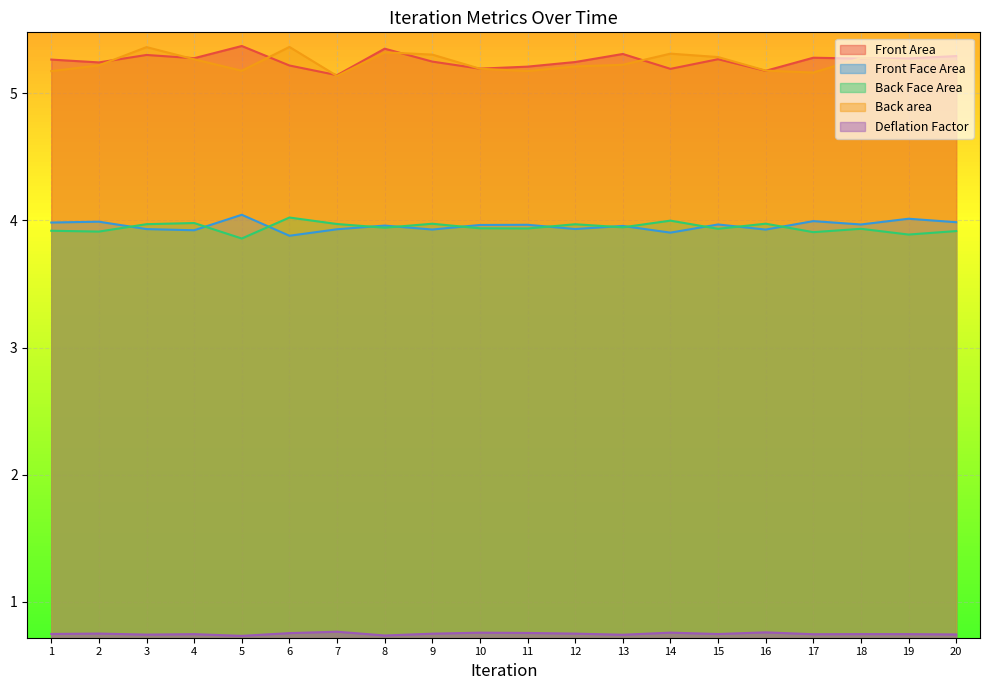

How many lines are shown in the chart?

5